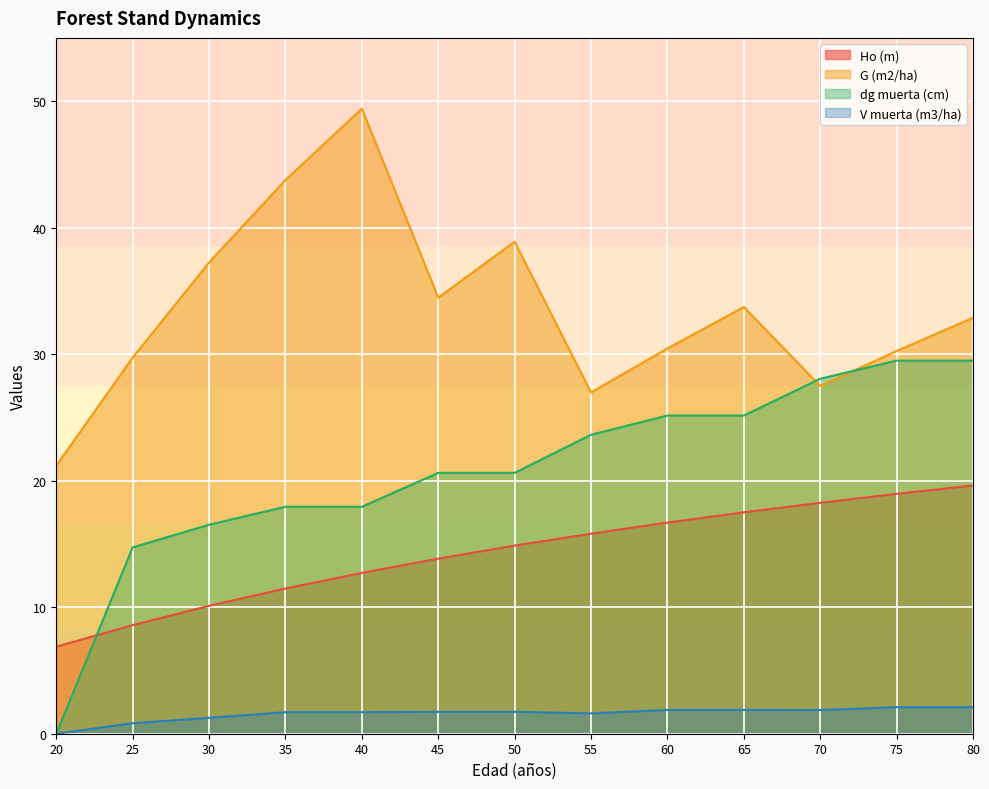

At which category is the sum across all series the highest?

80